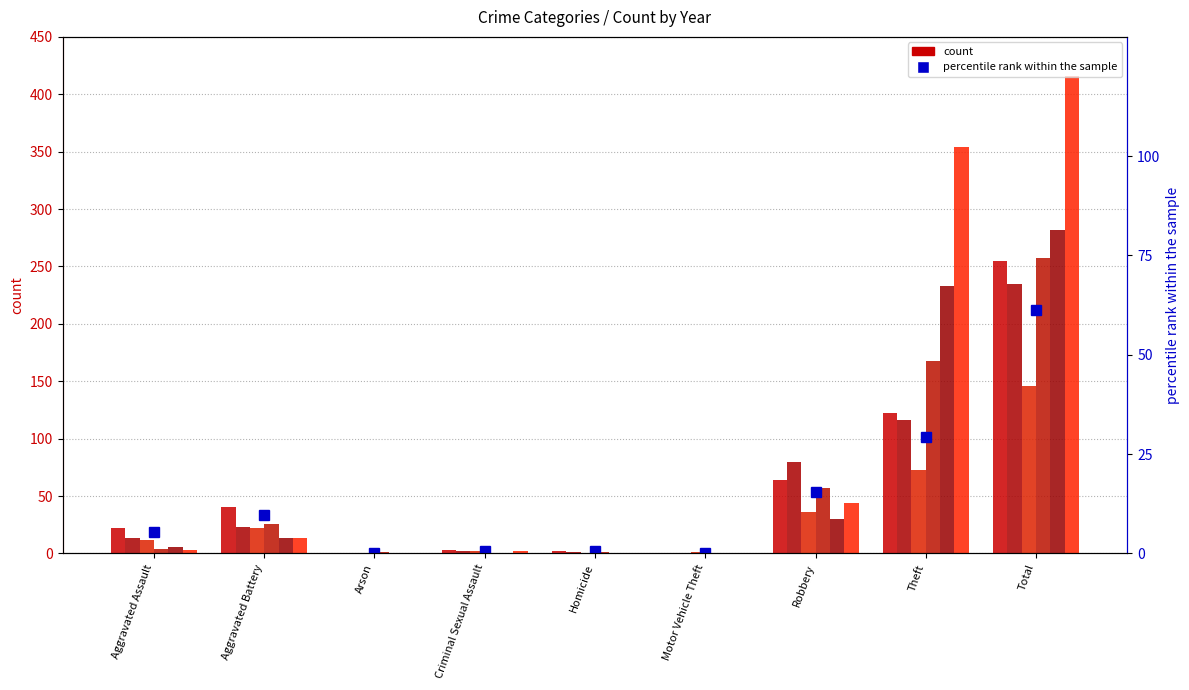

True or false: the data shows 5.3 at Aggravated Assault.

True